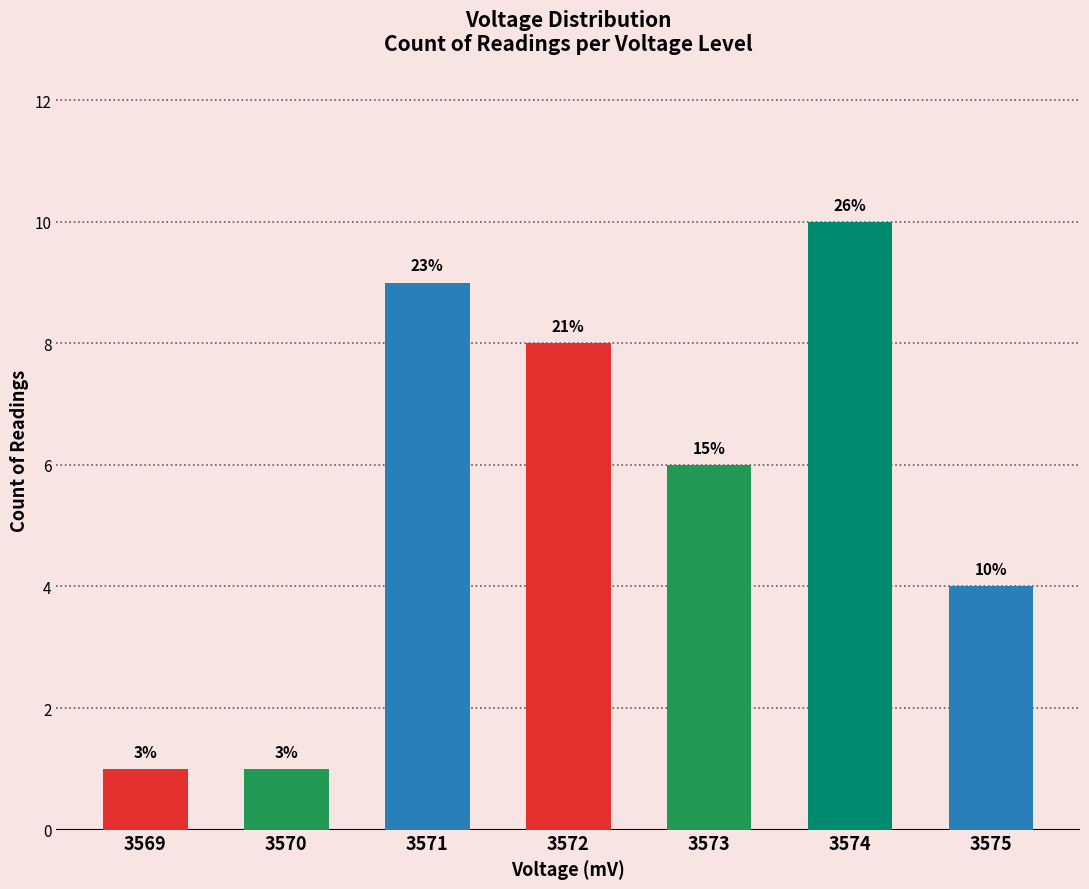

Which label corresponds to the largest value in the chart?

3574